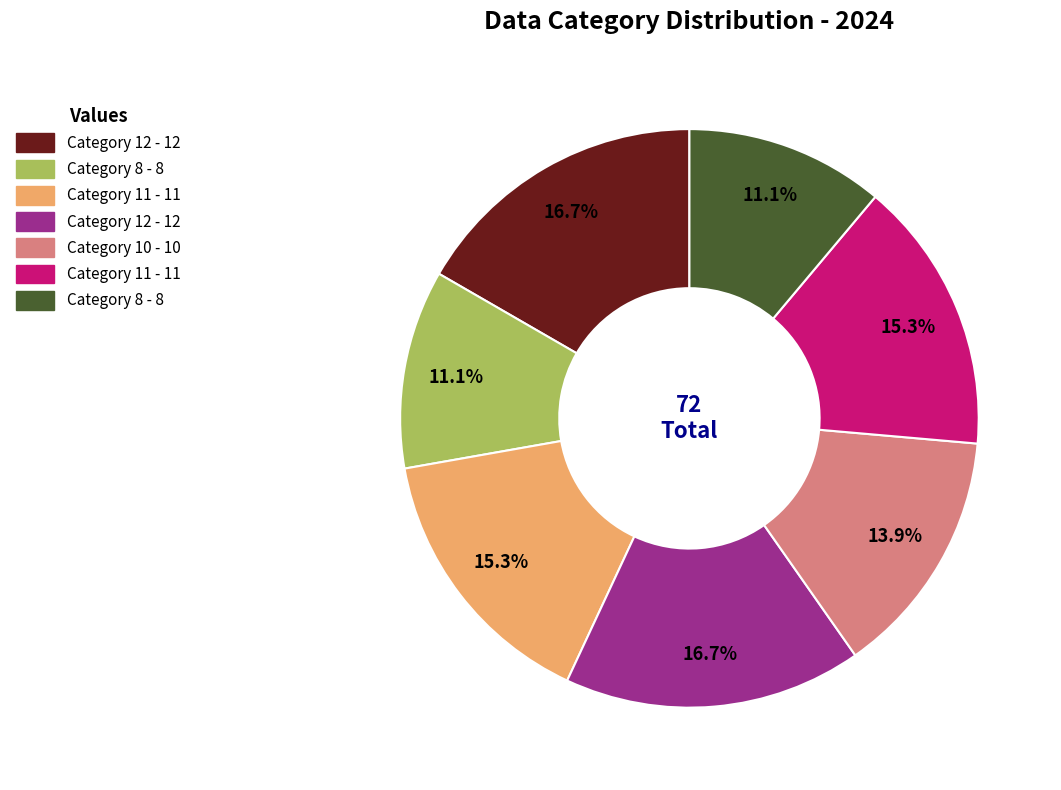

Is there a majority slice in this chart?

No